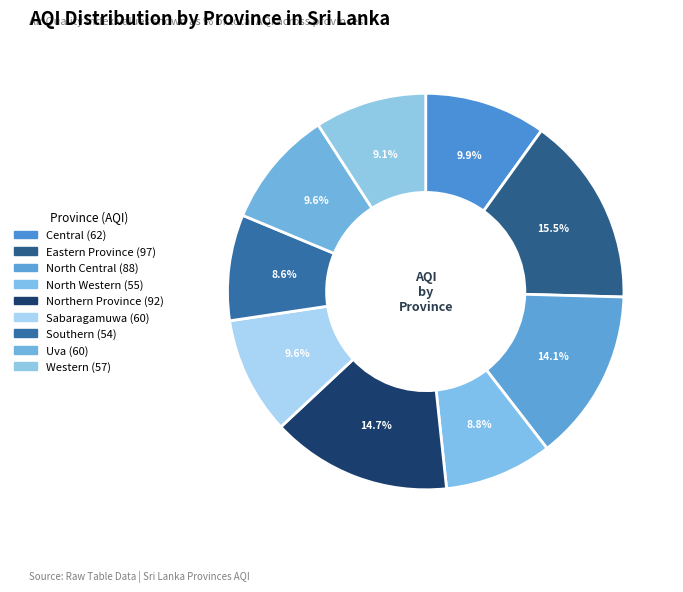

Does any single category account for the majority?

No